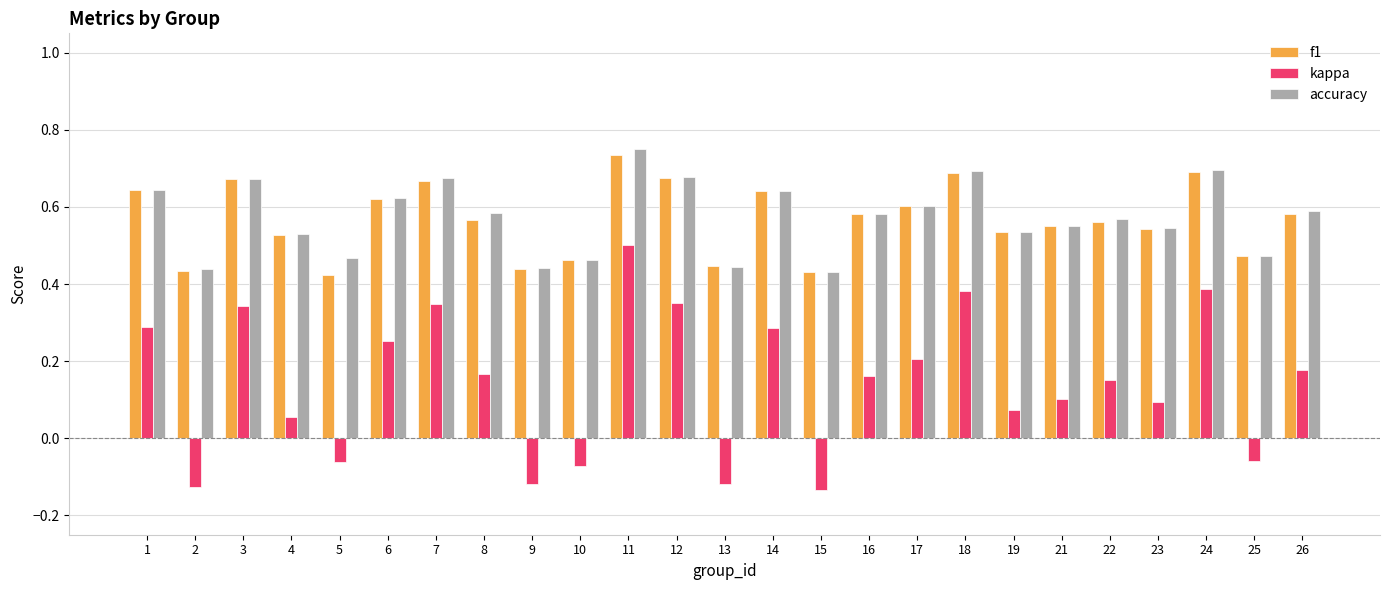

List the series in order of their peak value, highest first.

accuracy, f1, kappa